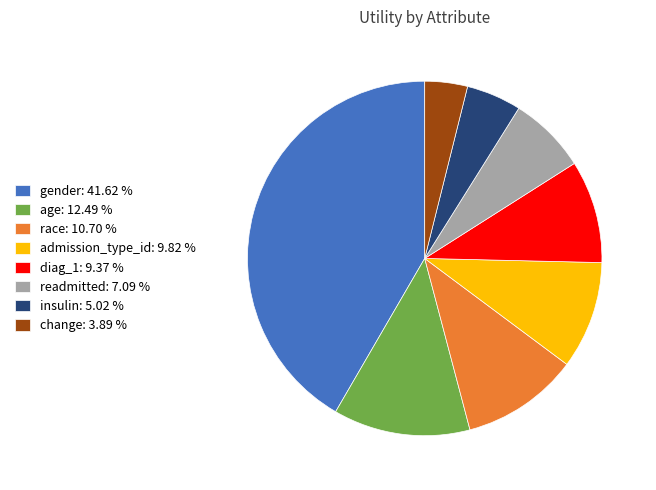

Between change: 3.89 % and age: 12.49 %, which is larger?

age: 12.49 %